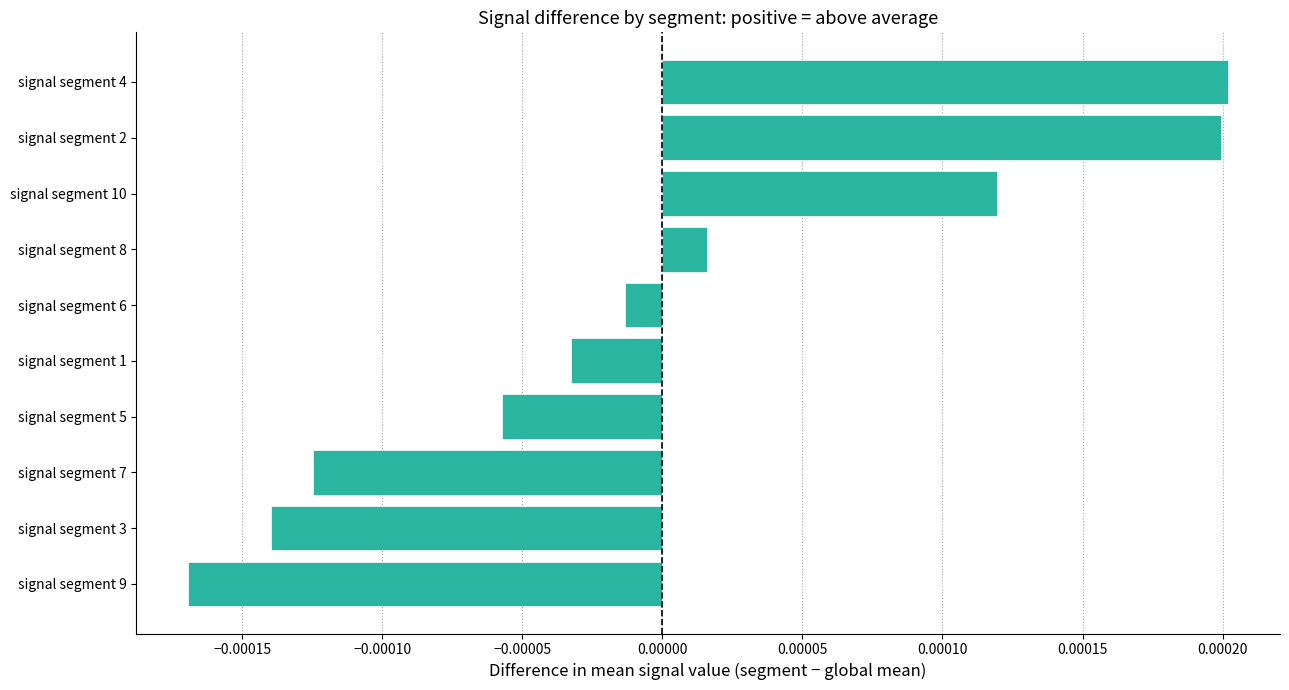

Which category has the lowest value across all series?

signal segment 9